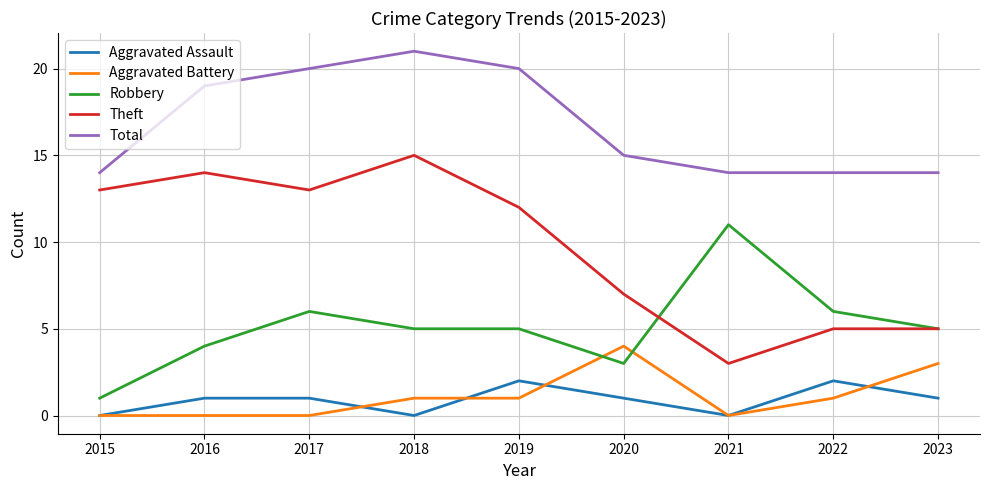

Reading left to right, list all the values displayed in this chart.

Aggravated Assault: 0	1	1	0	2	1	0	2	1
Aggravated Battery: 0	0	0	1	1	4	0	1	3
Robbery: 1	4	6	5	5	3	11	6	5
Theft: 13	14	13	15	12	7	3	5	5
Total: 14	19	20	21	20	15	14	14	14